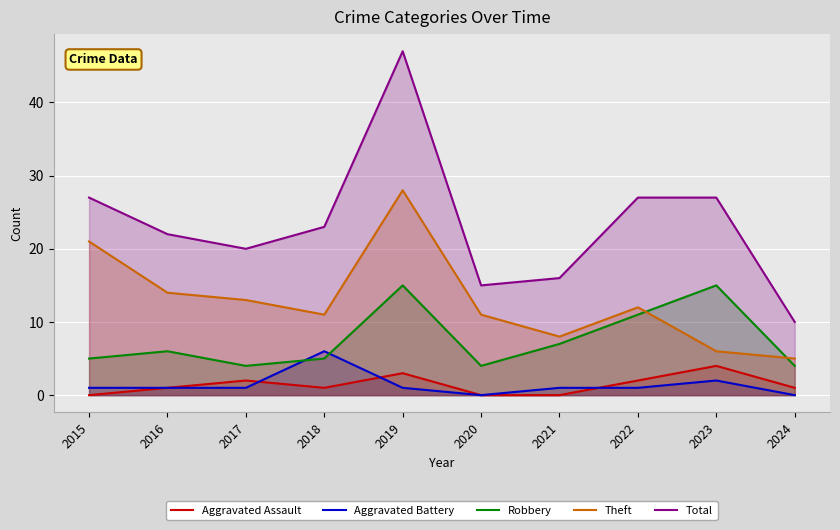

At which label is Theft closest to 16?

2016